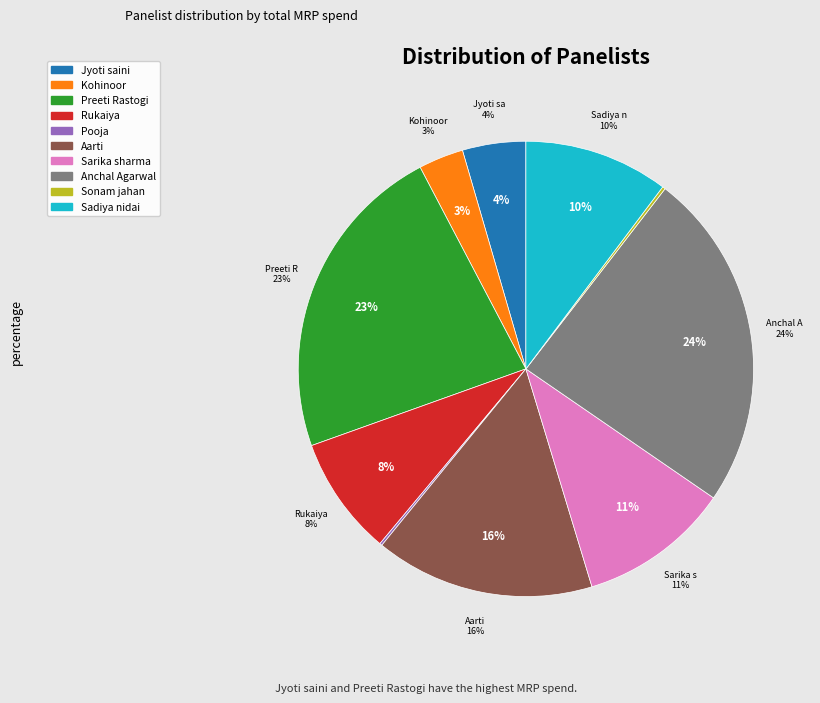

The 27 slice represents 10% of the pie. True or false?

False